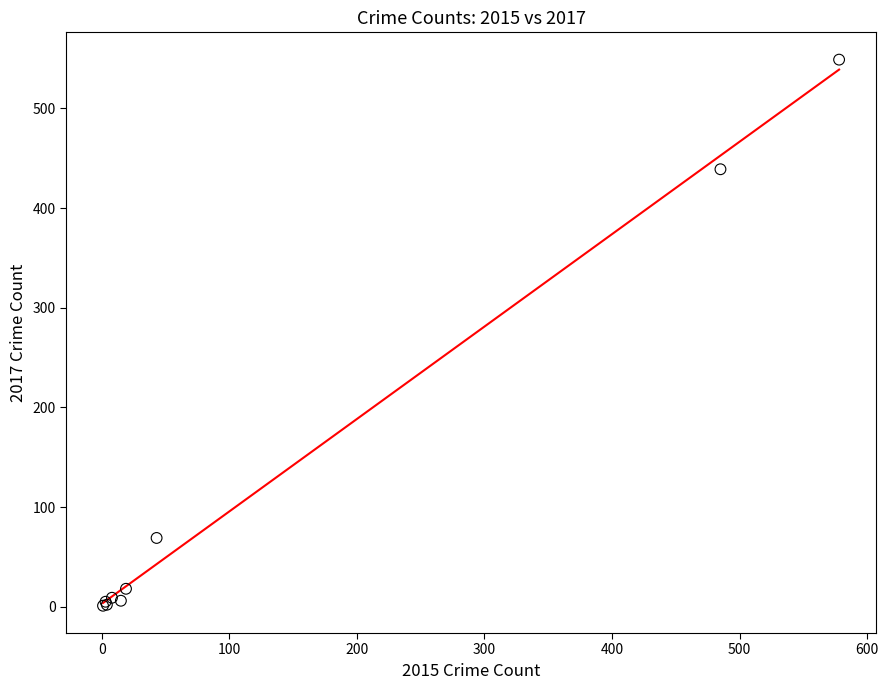

What Y value in the scatter plot is closest to 275?

439